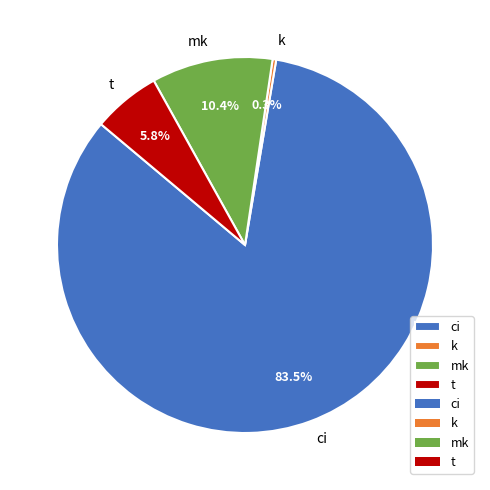

To the nearest percent, what is the difference between the largest and smallest slice percentages?

83%